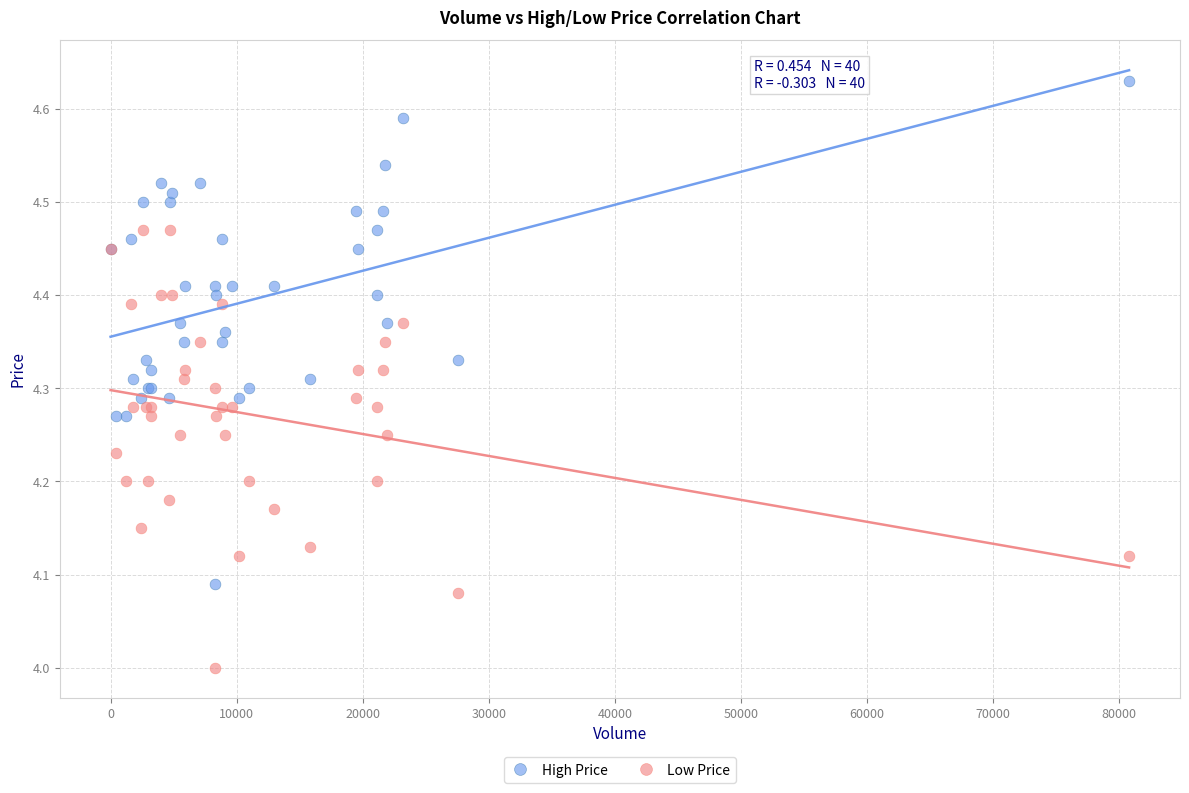

Which series has the widest spread of Y values?

High Price